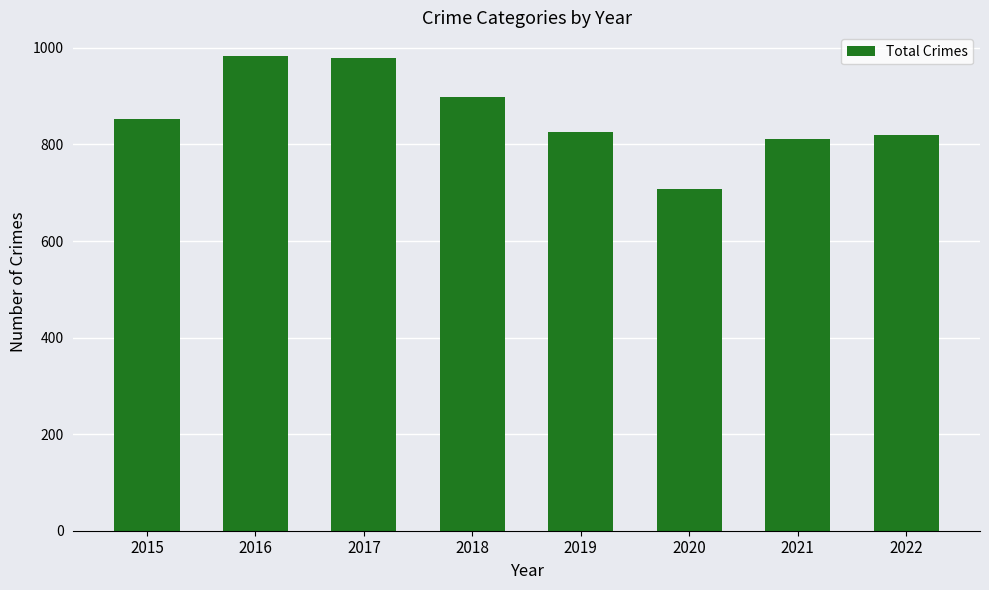

What is the minimum value shown in the chart?

708